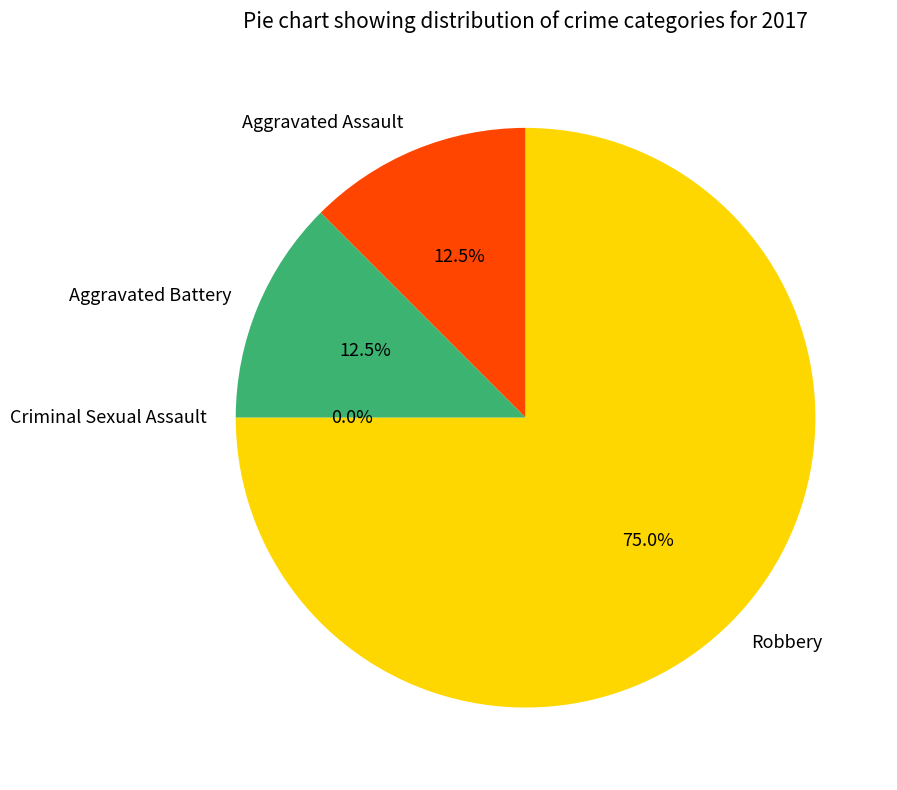

Which category has the biggest portion of the pie?

Robbery